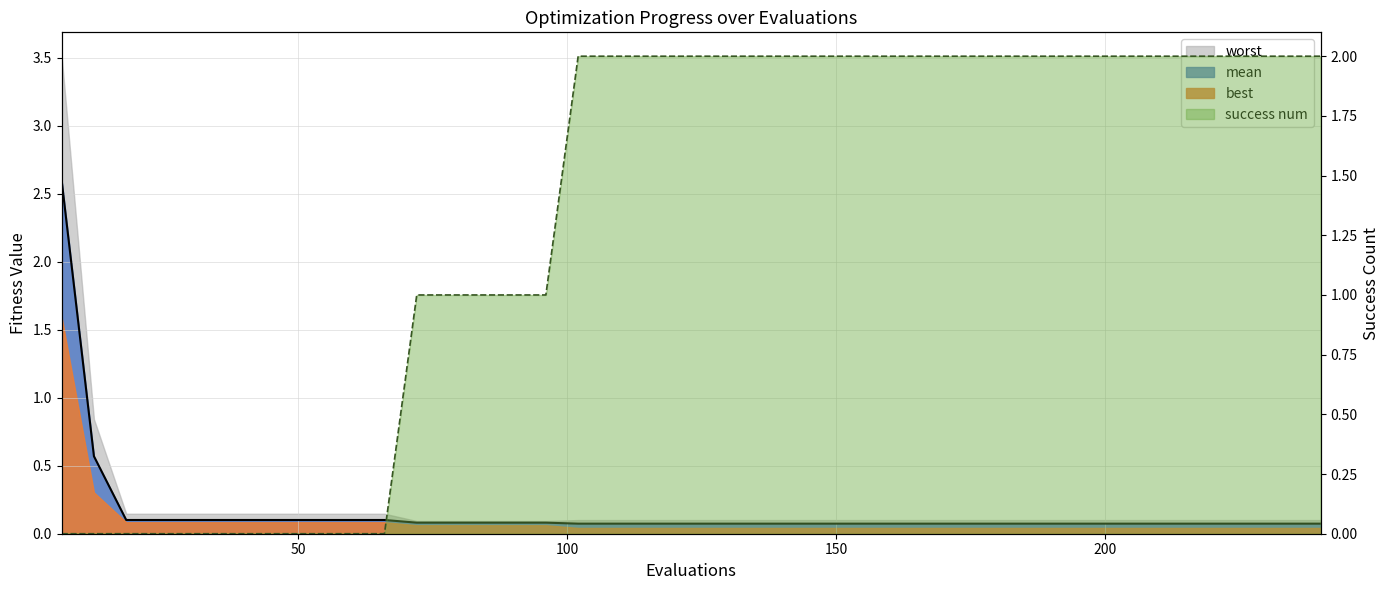

True or false: mean has a value of 0.0 at 210.

False